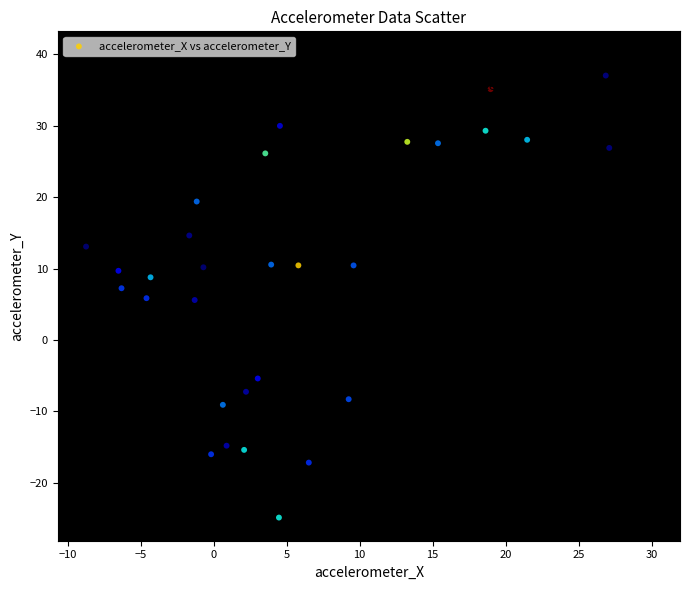

What is the range of X values (max minus min)?

35.8